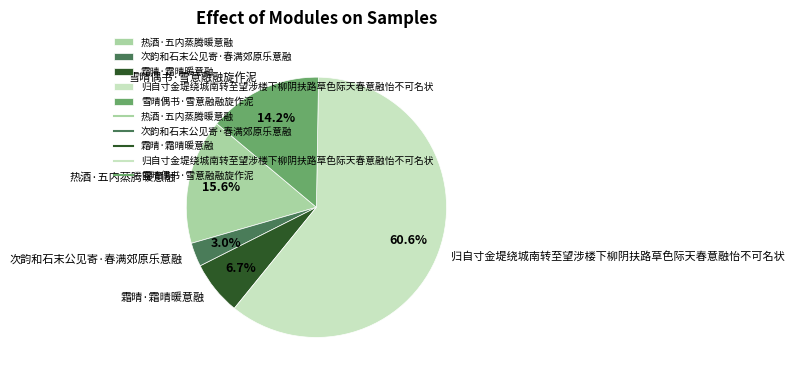

Which slice is the smallest?

次韵和石末公见寄·春满郊原乐意融